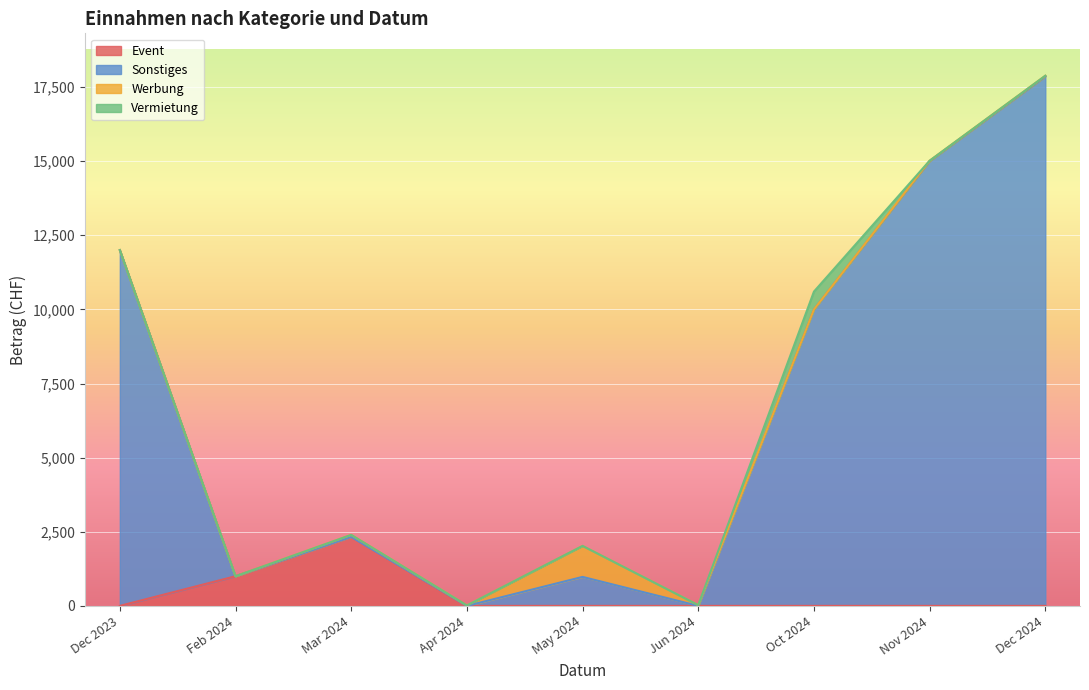

What is the highest value of the Event series?

2330.0